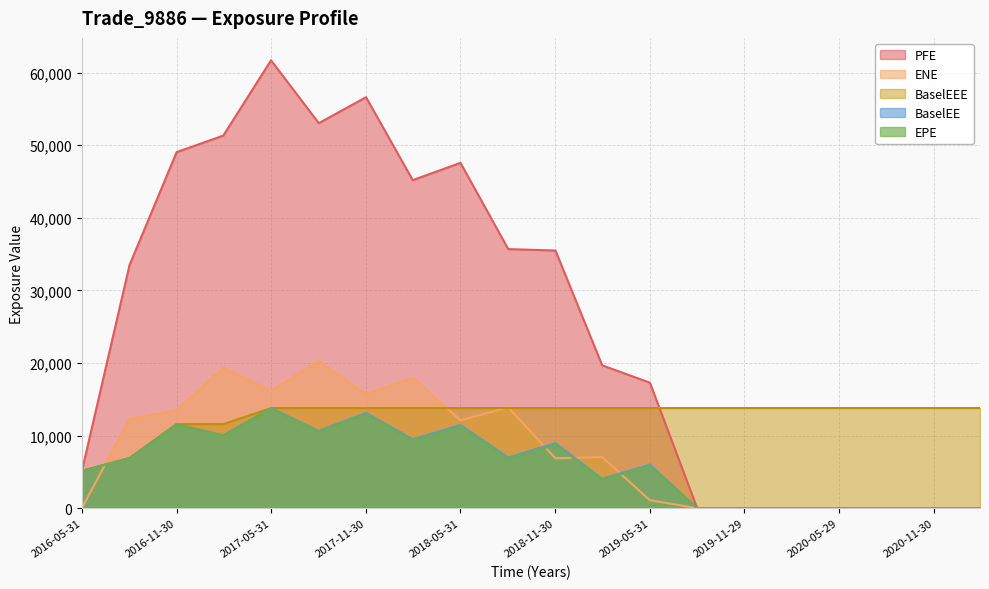

Rank the series by their maximum value, from lowest to highest.

EPE, BaselEE, BaselEEE, ENE, PFE